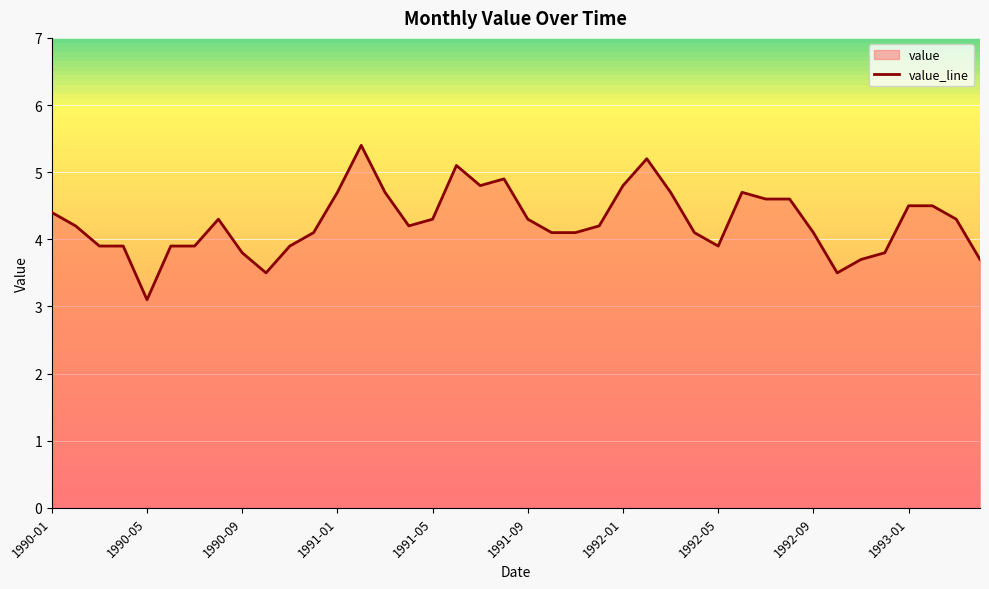

The value at 1992-09 is 4.1. True or false?

True